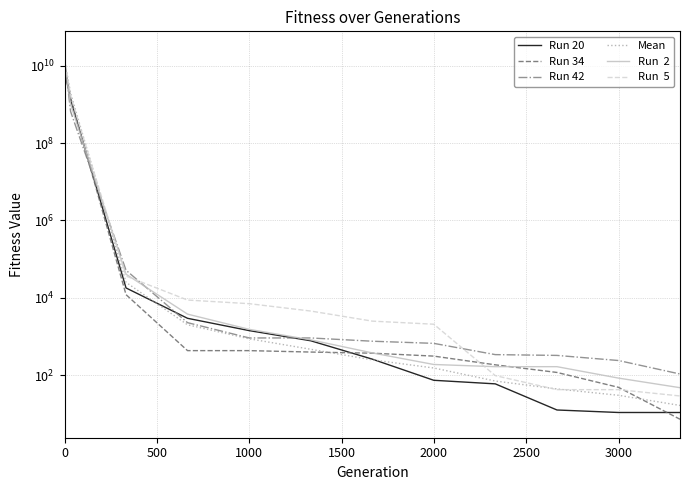

What is the label of the 12th point from the right?

500